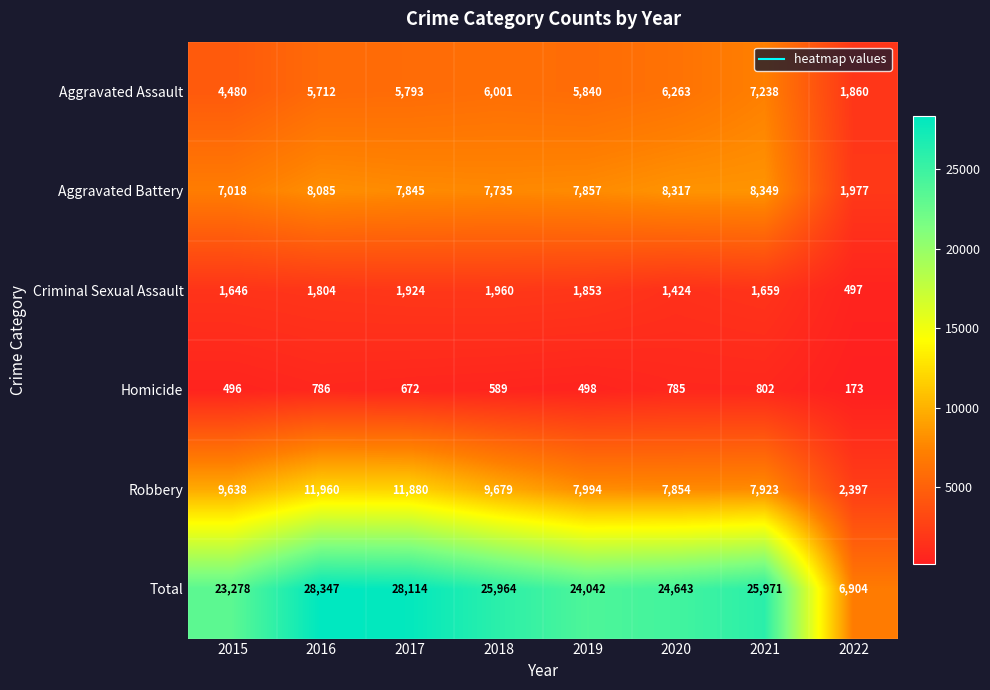

What is the difference between the Aggravated Battery values at 2018 and 2020?

582